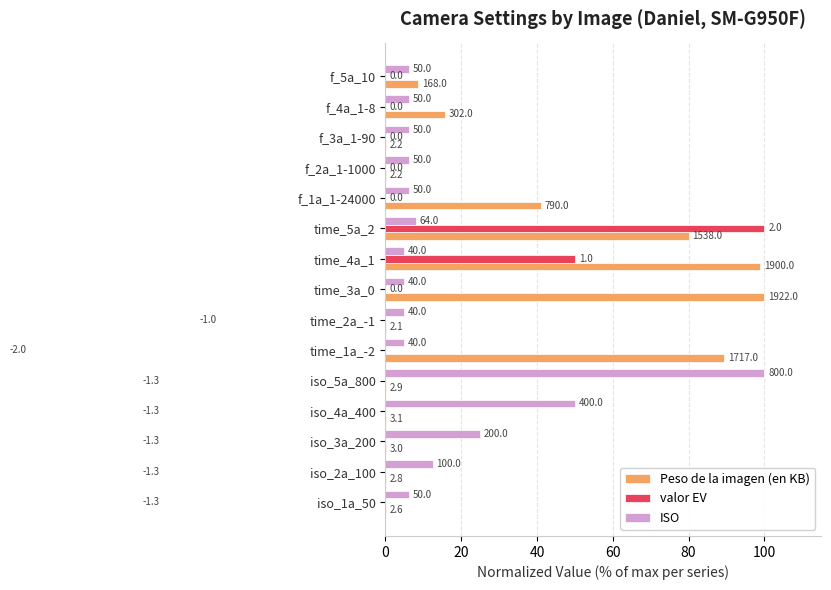

What is the difference between the maximum and minimum values in the Peso de la imagen (en KB) series?

99.9